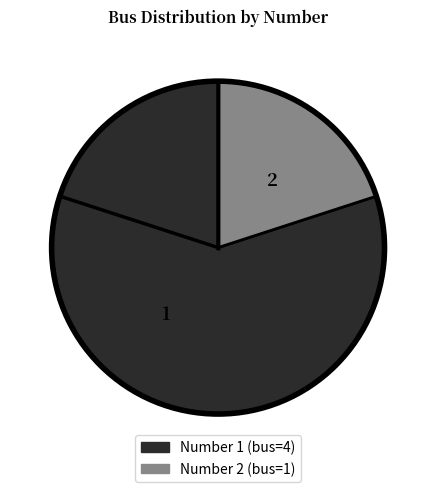

Combined, do 2 and 1 account for over 50%?

Yes